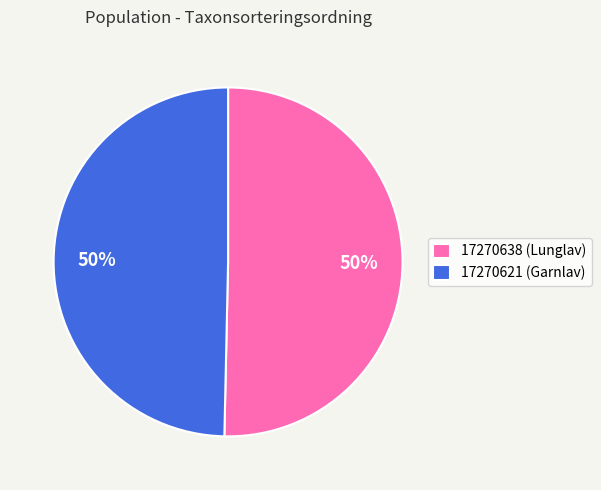

Which slice represents more than half of the pie?

17270638